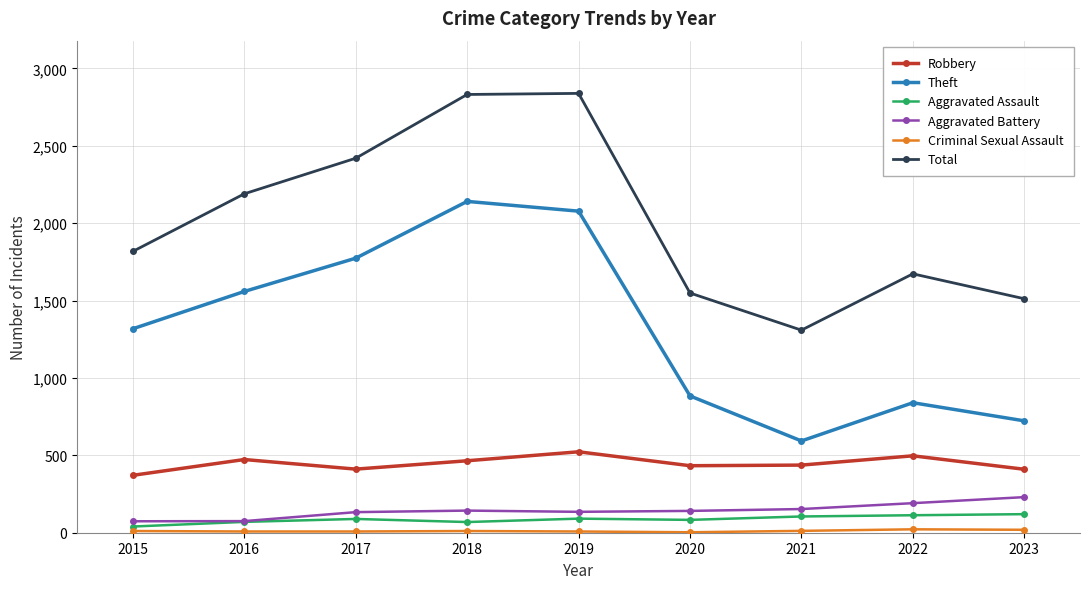

In Total, how many points are higher than both neighbors (excluding endpoints)?

2